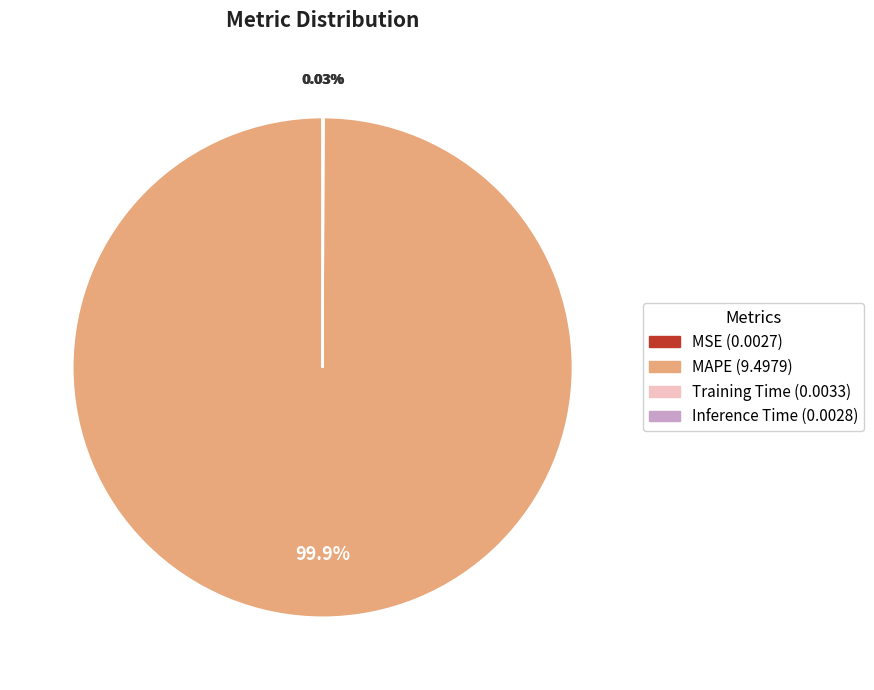

Which category has the biggest portion of the pie?

MAPE